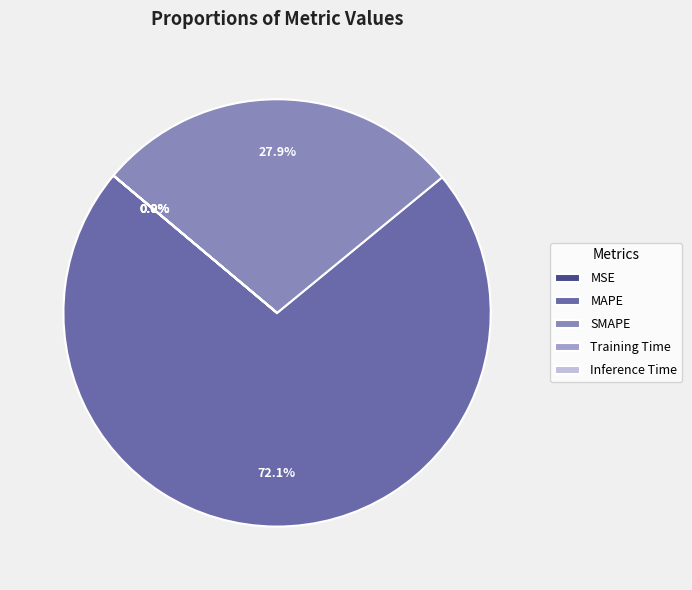

What is the smallest slice in the pie chart?

MSE